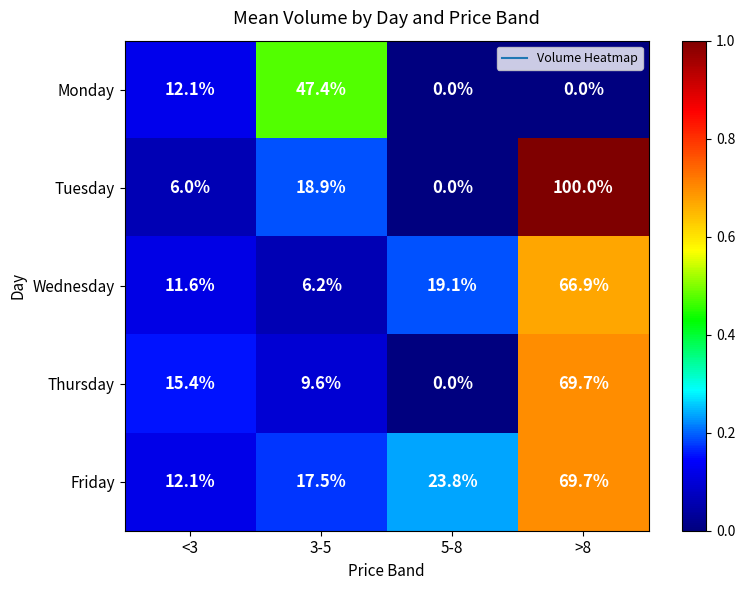

List the labels in order of Friday value, smallest first.

<3, 3-5, 5-8, >8